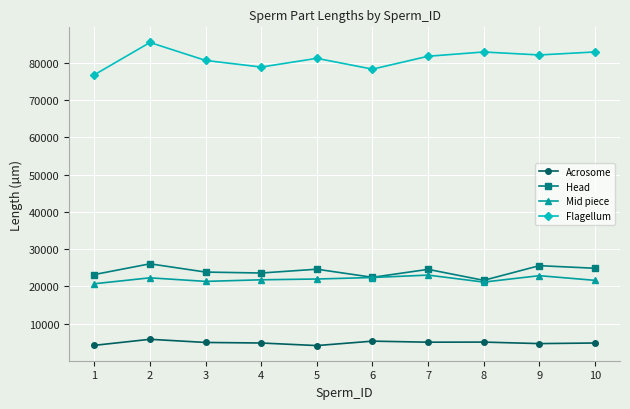

How many values in the Mid piece series are below 21952?

5